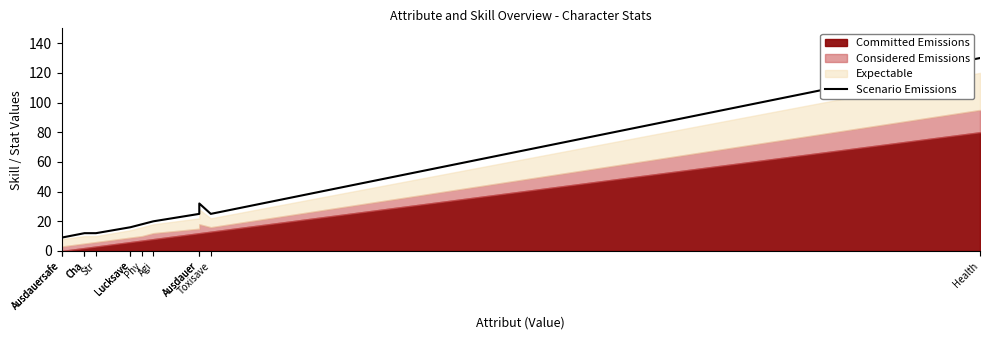

At which label does the data first exceed 16?

Phy